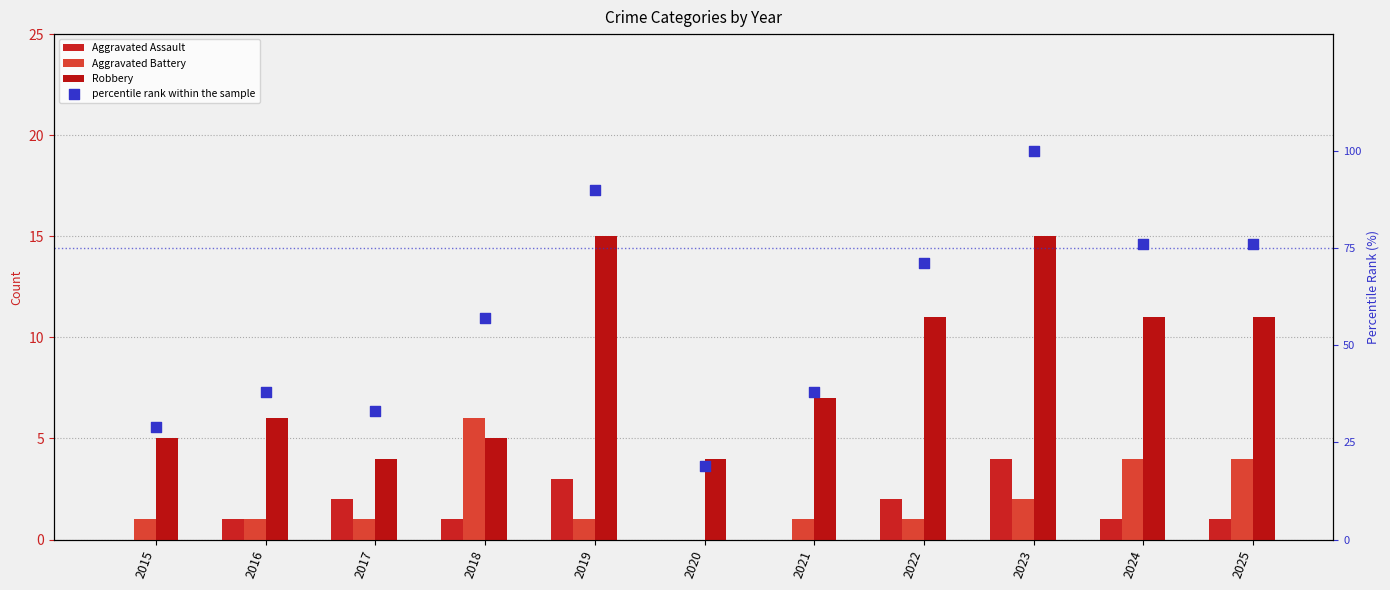

At which category is the sum across all series the highest?

2023